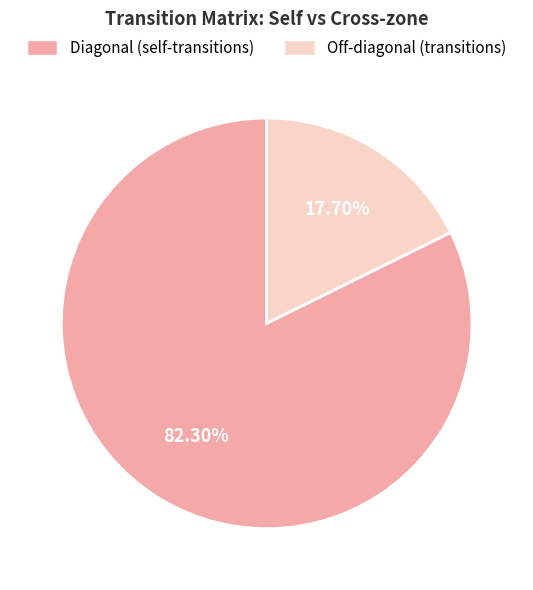

Does any single category account for the majority?

Yes